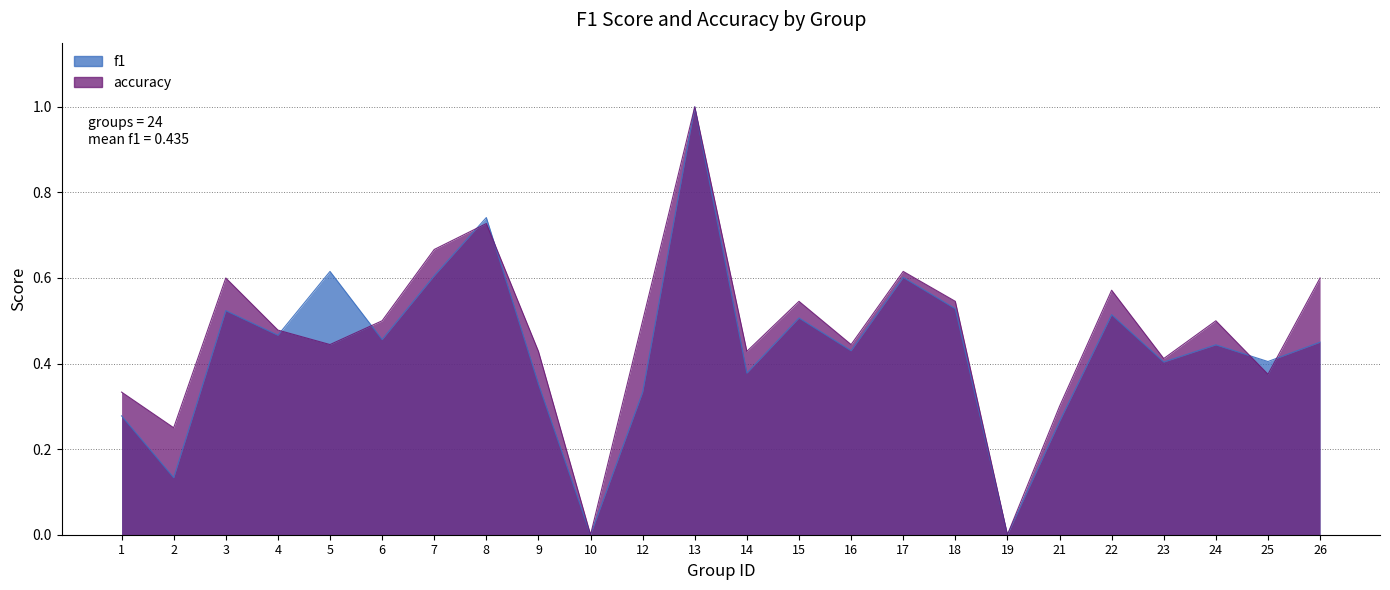

Which series has the widest spread of values?

f1